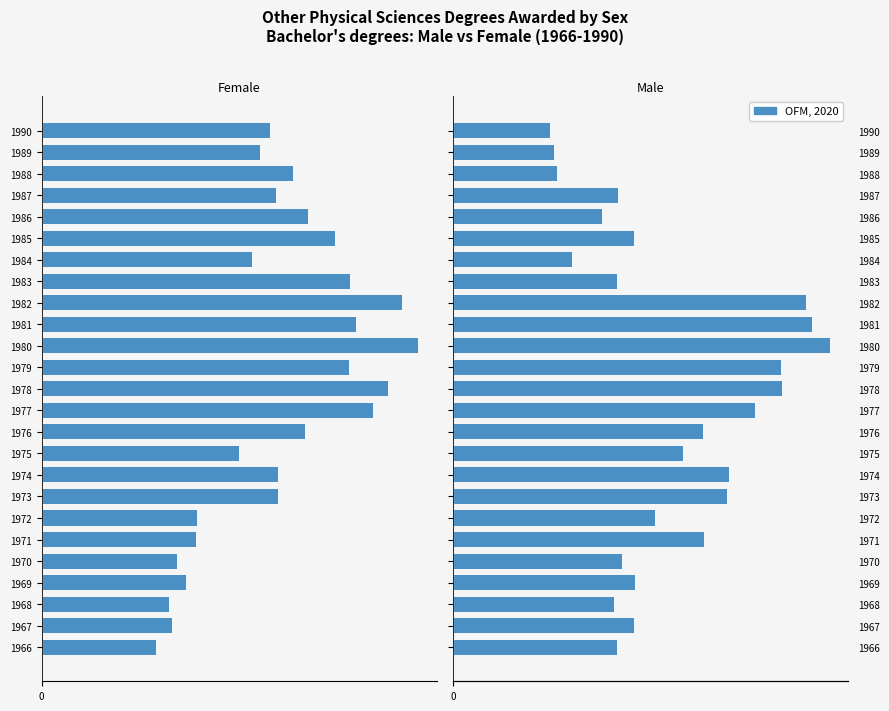

What is the maximum value shown in the chart?

2055